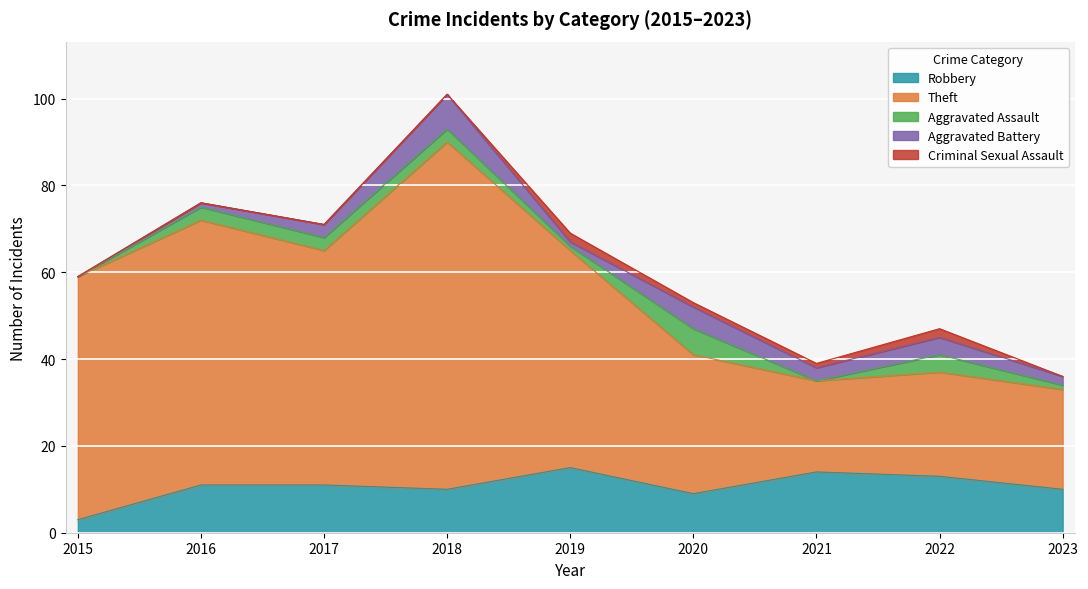

What are all the series names shown in the legend?

Robbery, Theft, Aggravated Assault, Aggravated Battery, Criminal Sexual Assault